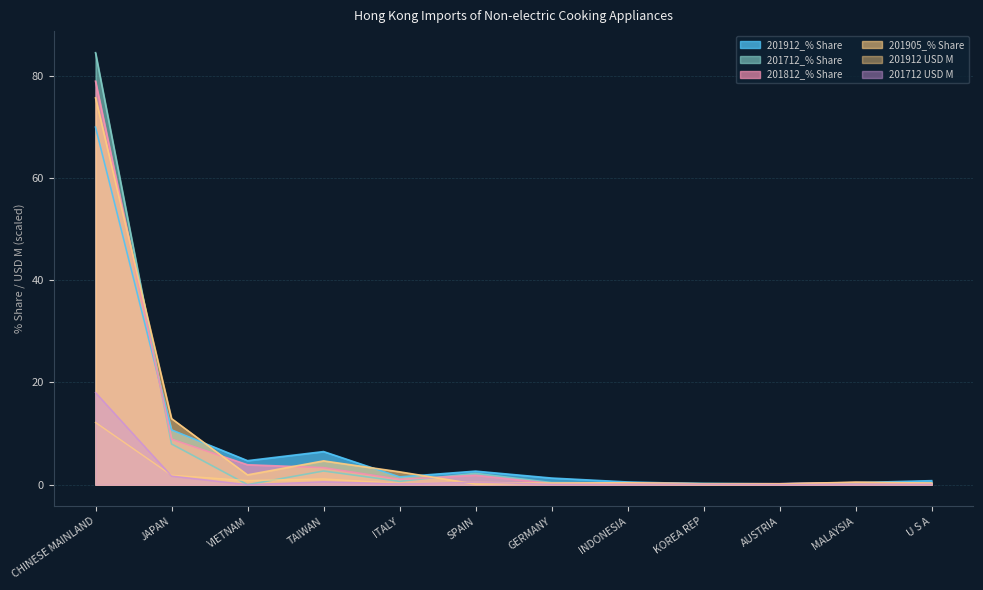

Is it true that 201905_% Share equals 0.3 at U S A?

True